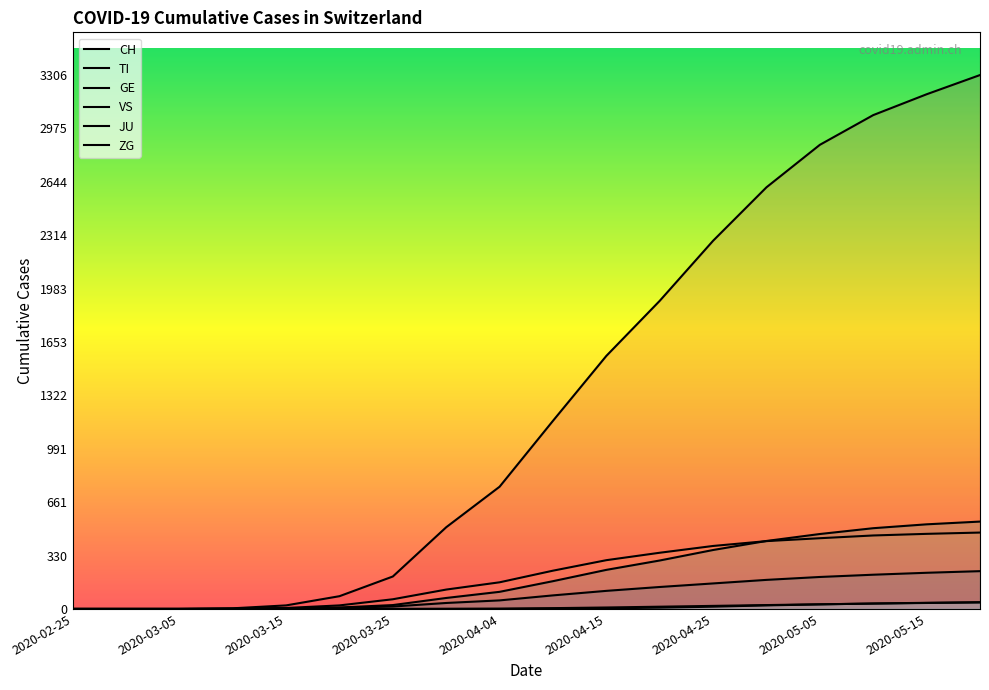

True or false: VS has a value of 136 at 11.

True